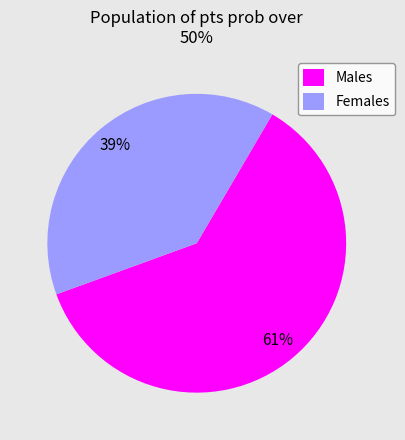

What is the smallest slice in the pie chart?

Females